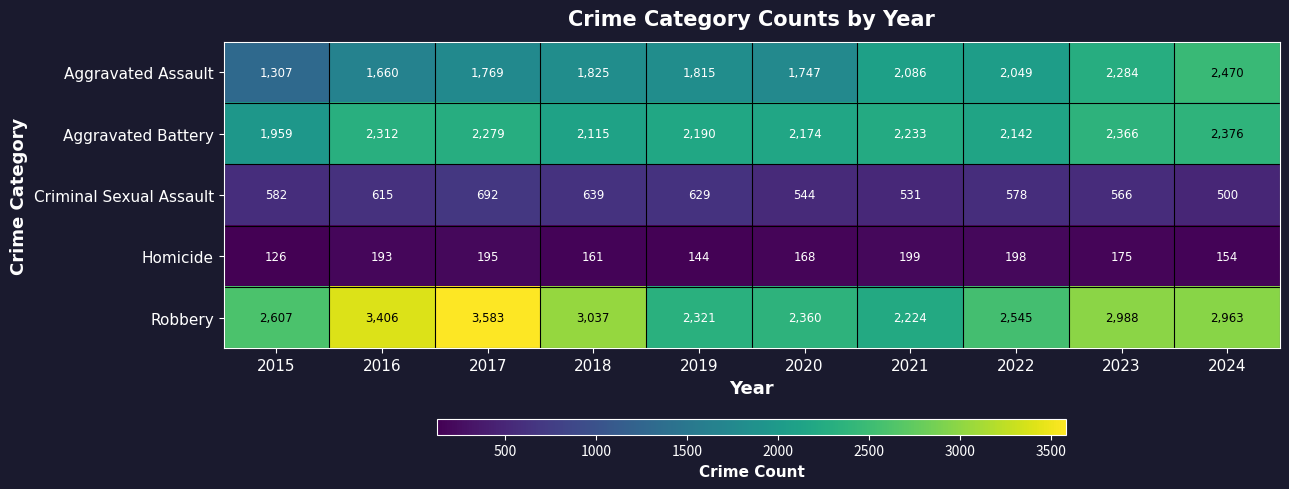

Which series changed the most between 2021 and 2024?

Robbery